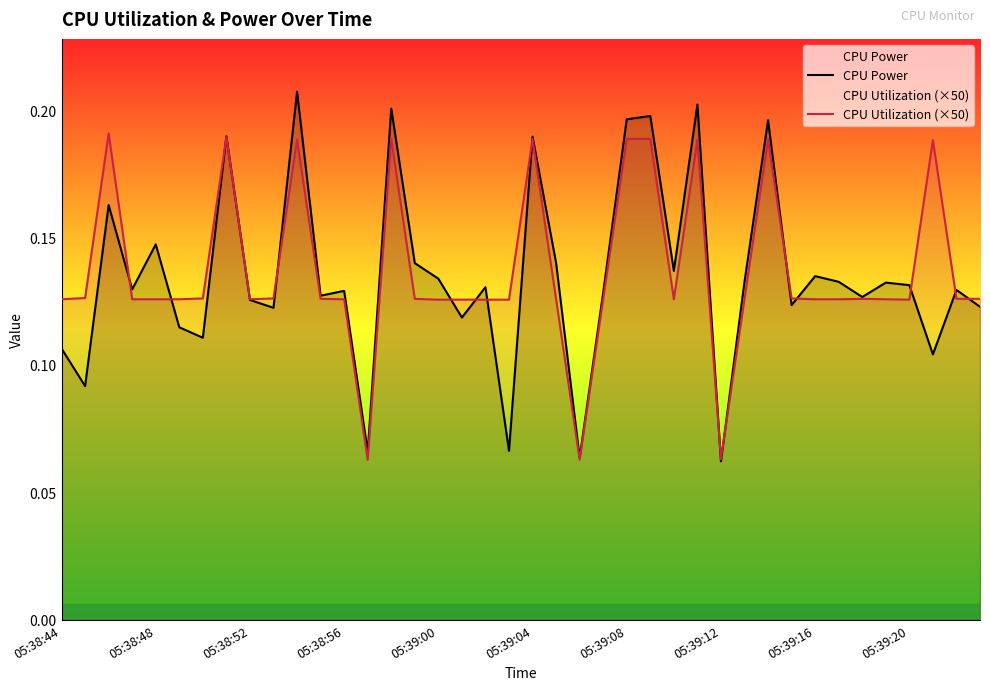

What are all the series names shown in the legend?

CPU Power, CPU Utilization (×50)